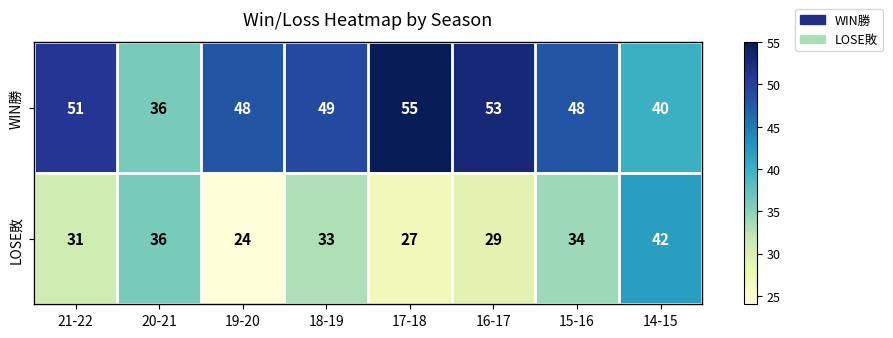

How many LOSE敗 values are between 29 and 36?

5